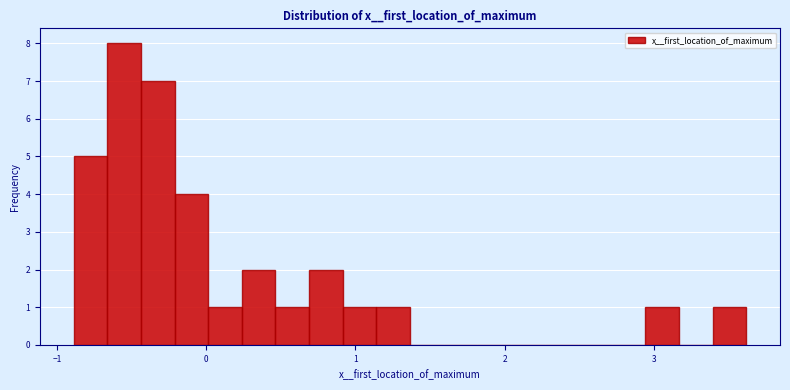

Around what value on the x-axis is the tallest bar? Give the approximate position of its centre, as read against the axis.

-0.6